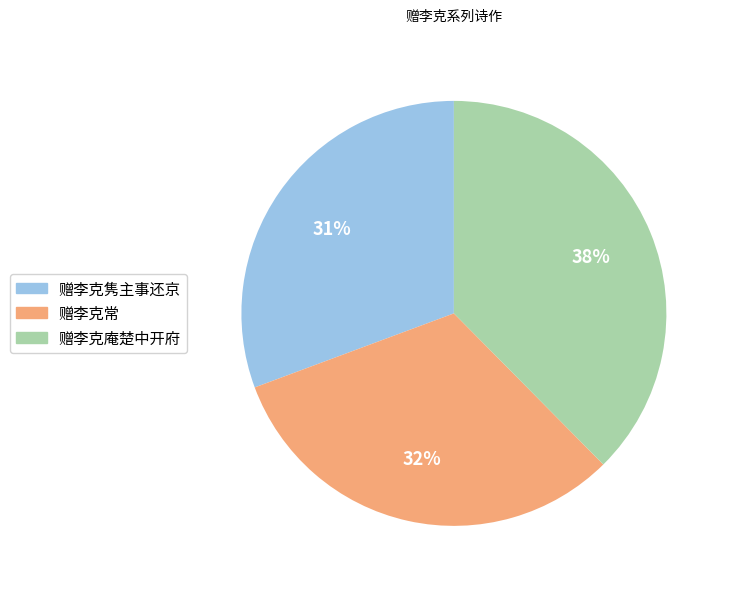

Combined, do 赠李克常 and 赠李克隽主事还京 account for over 50%?

Yes